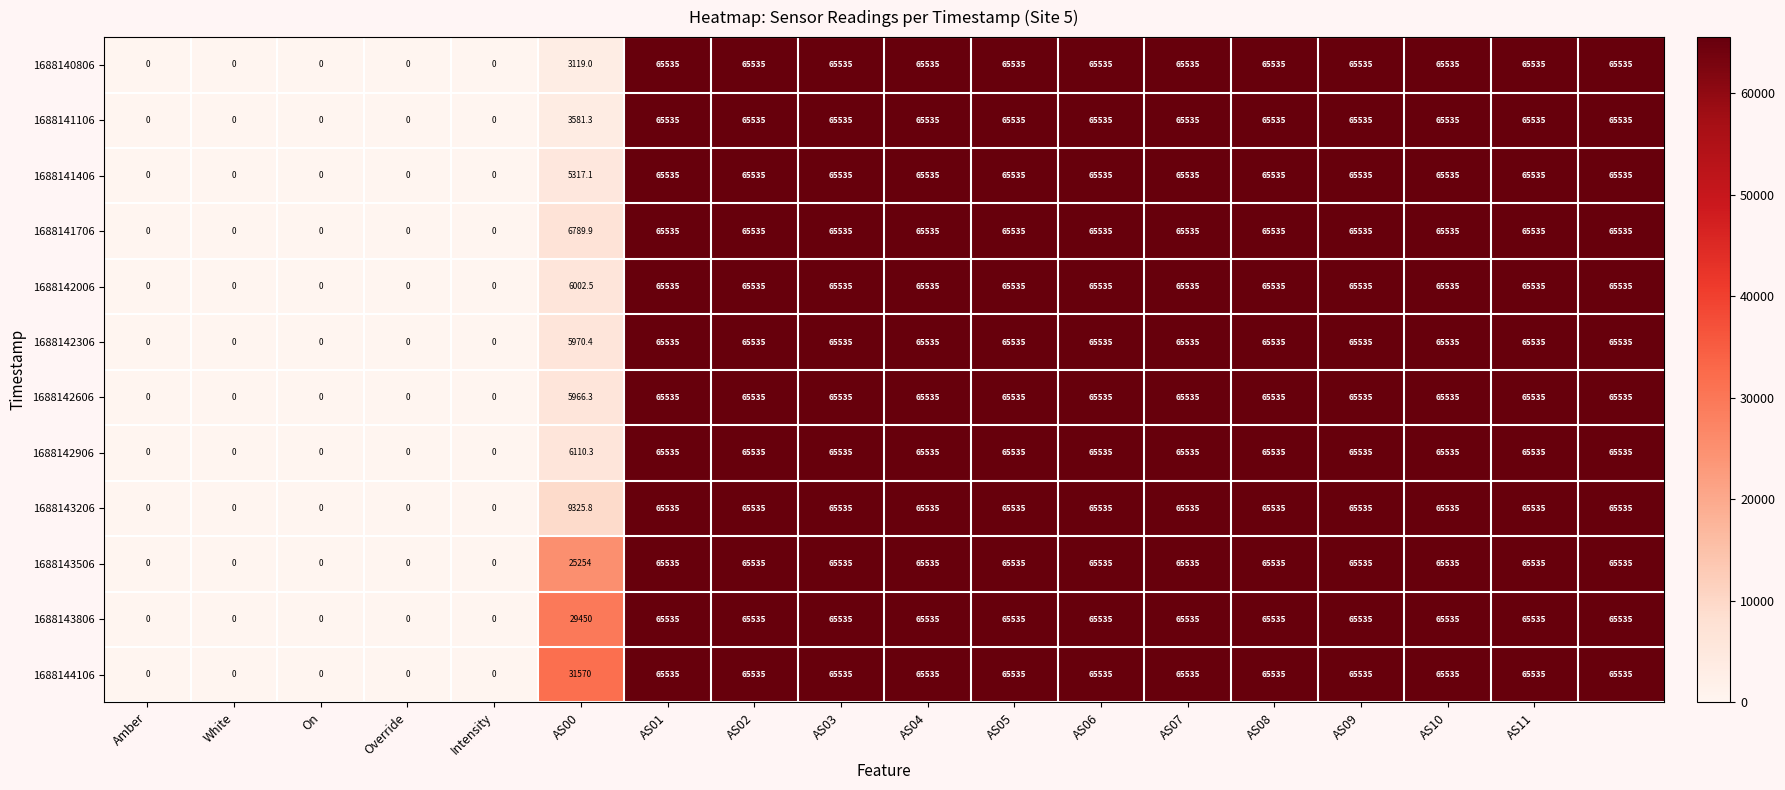

At how many categories does at least one series exceed 65198?

12